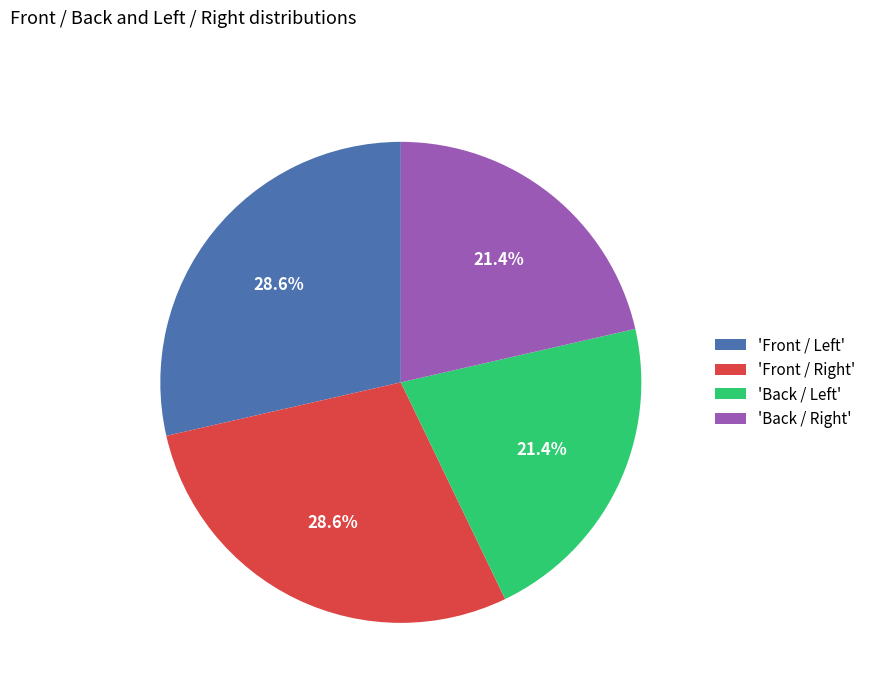

Does any single category account for the majority?

No